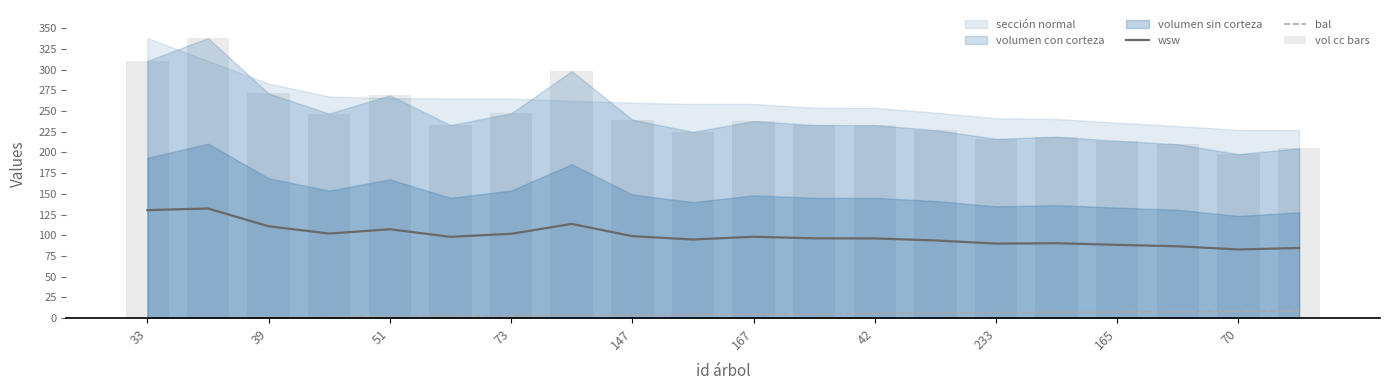

Which series changed the most between 16 and 17?

vol cc bars